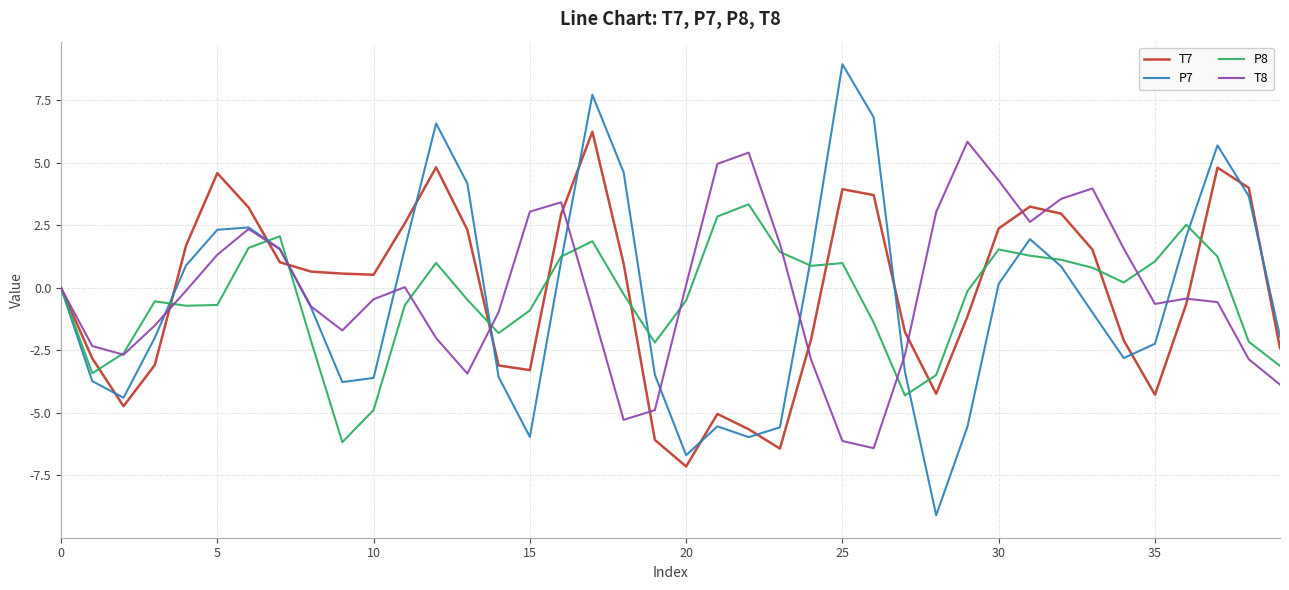

What is the highest value of the P8 series?

3.3